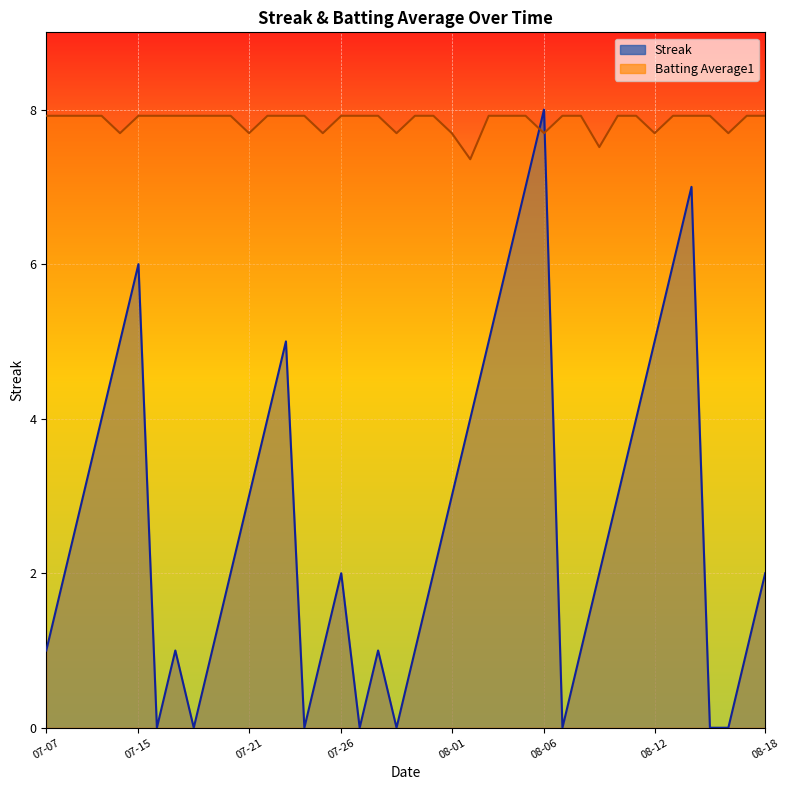

True or false: Streak has more than 1 interior local peaks.

True